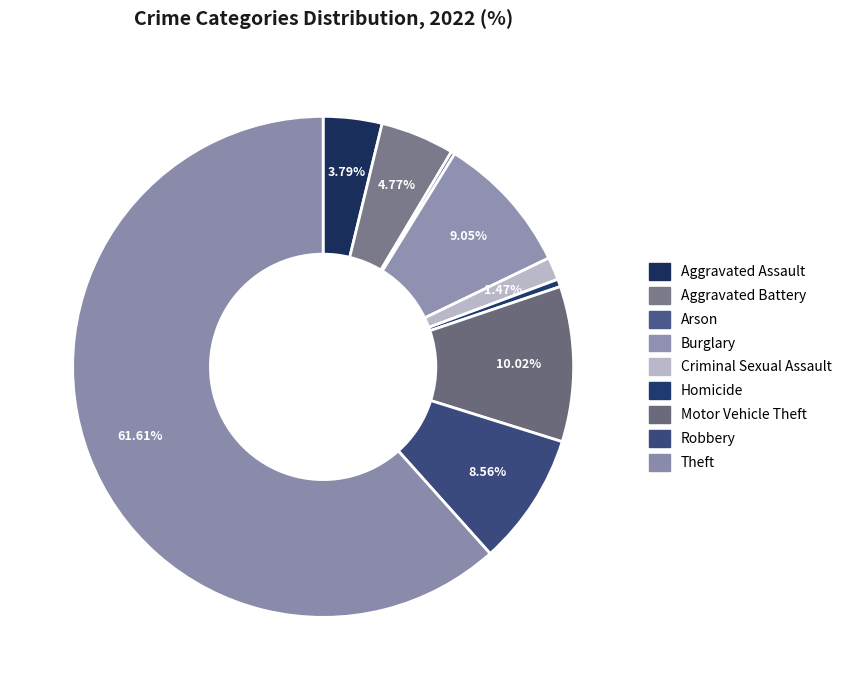

Do Robbery and Aggravated Battery together represent more than half of the pie?

No